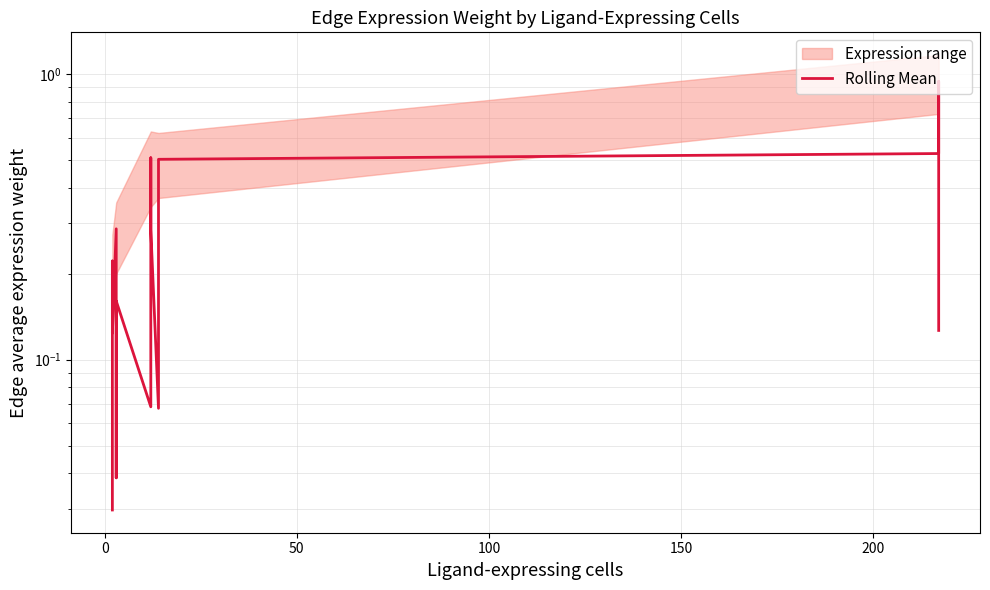

How many lines are shown in the chart?

1